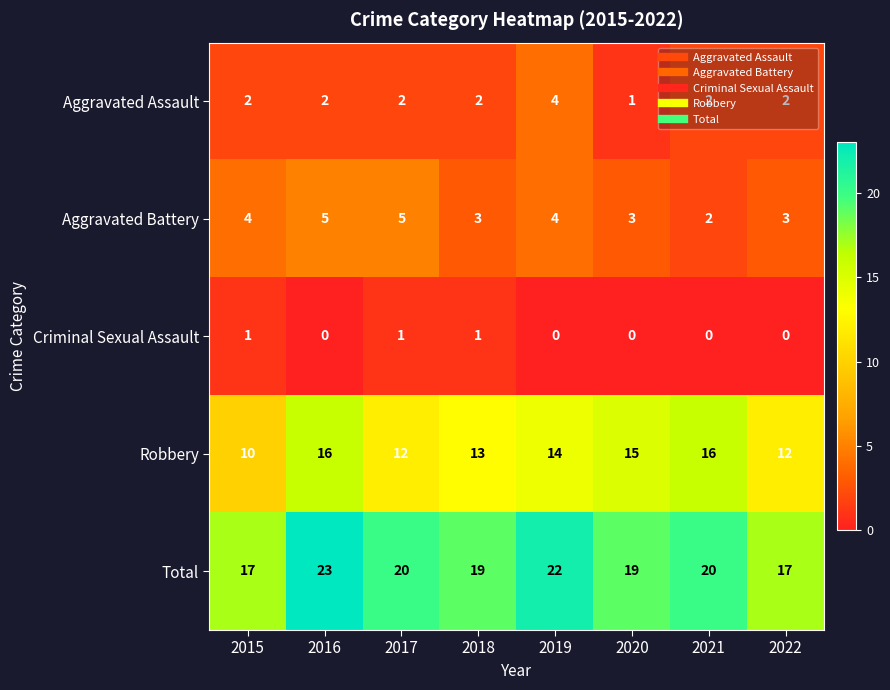

Is it true that Total equals 35 at 2021?

False